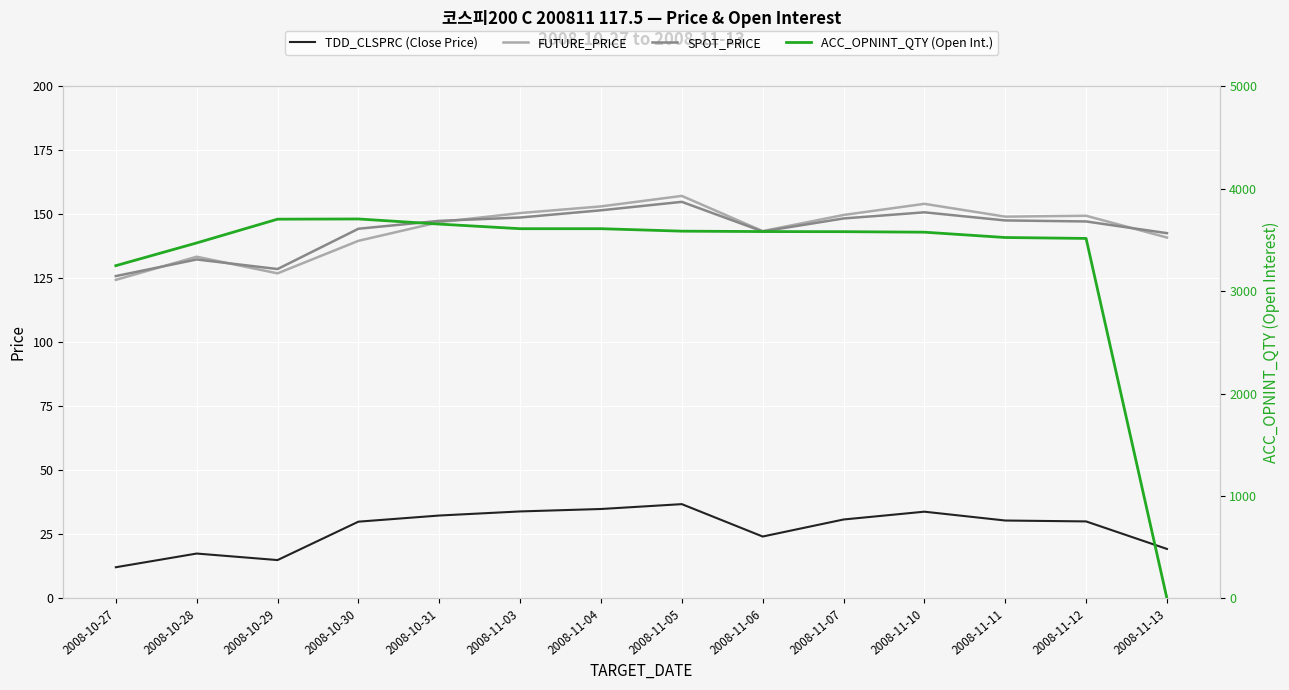

At which category is the sum across all series the highest?

2008-10-30